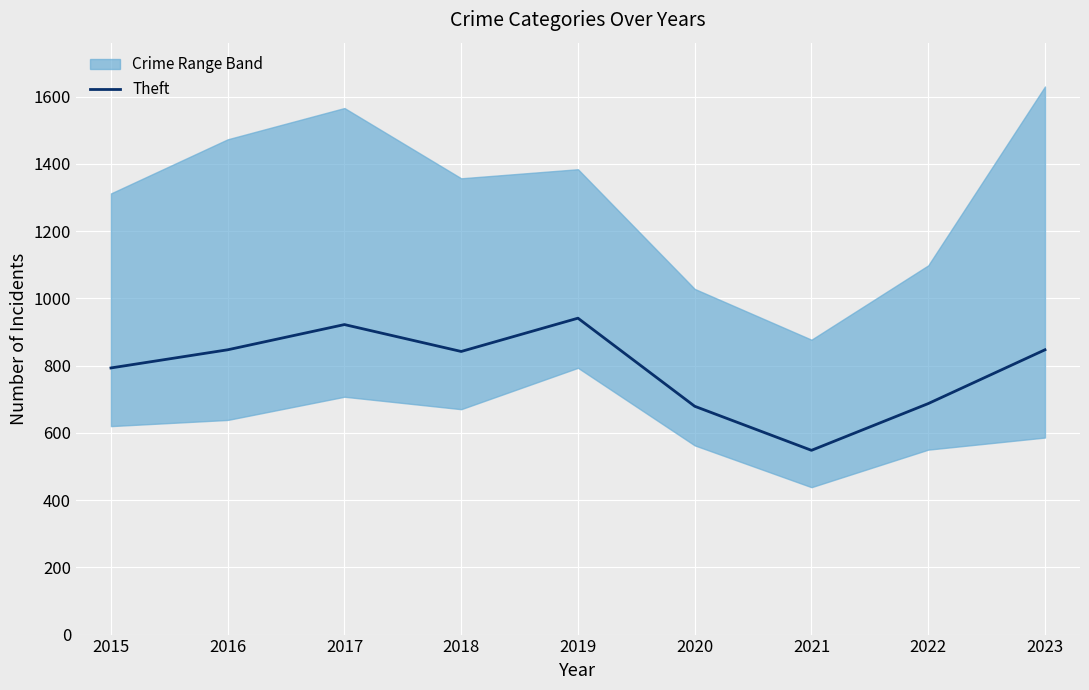

Rank the categories by value from lowest to highest.

2021, 2020, 2022, 2015, 2018, 2016, 2023, 2017, 2019